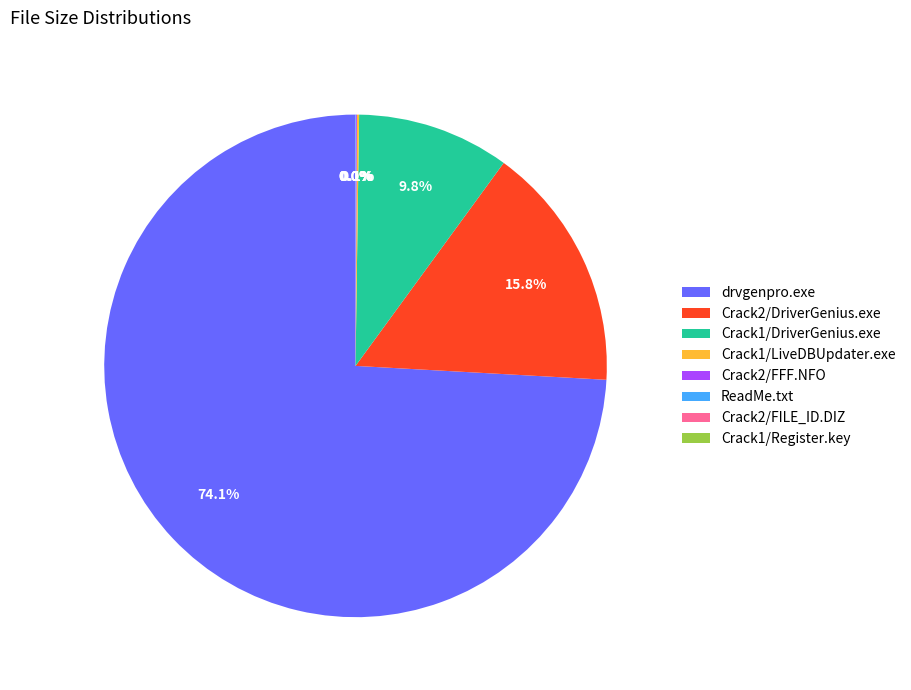

What is the largest slice in the pie chart?

drvgenpro.exe